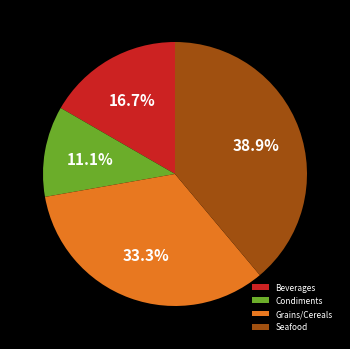

Rank the categories by value from lowest to highest.

Condiments, Beverages, Grains/Cereals, Seafood